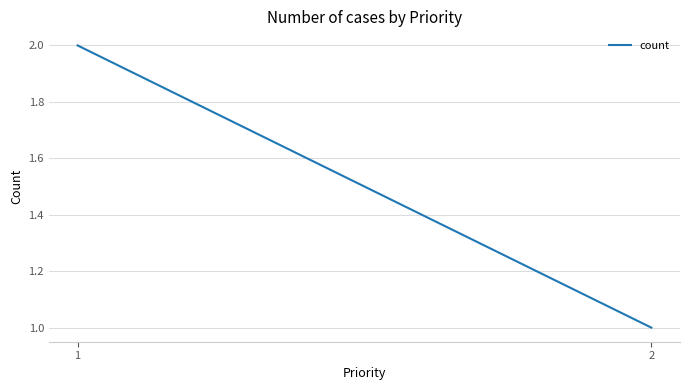

Rank the categories by value from lowest to highest.

2, 1